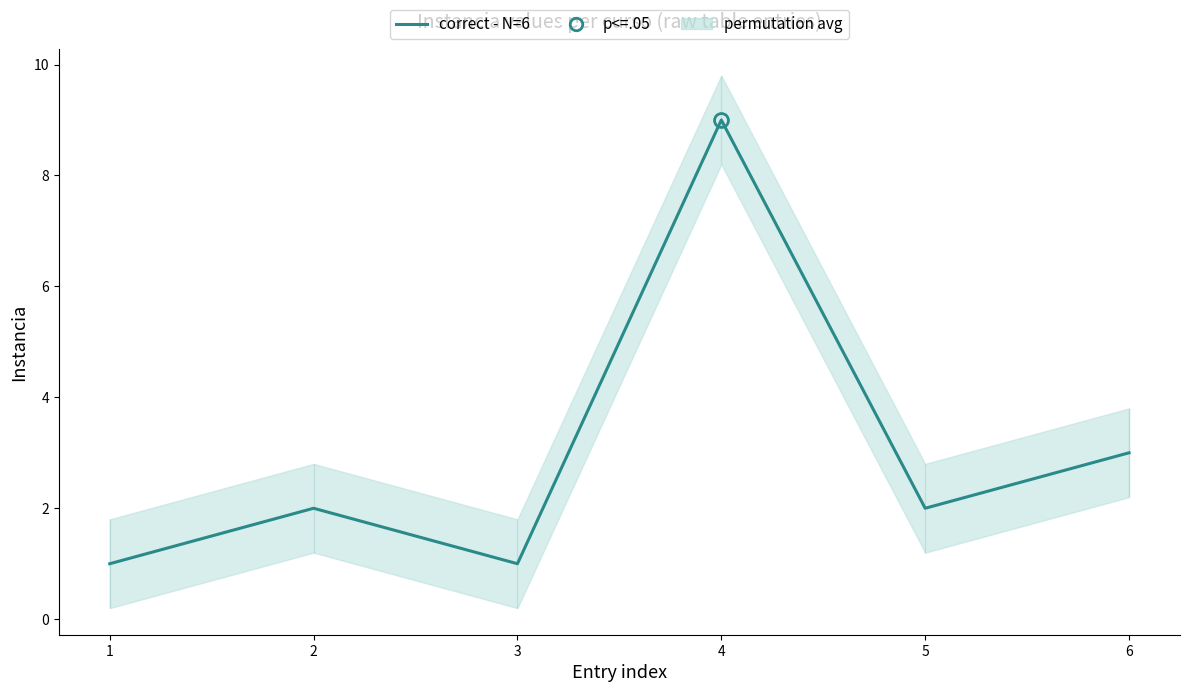

Is it true that the value at 4 is 9?

True